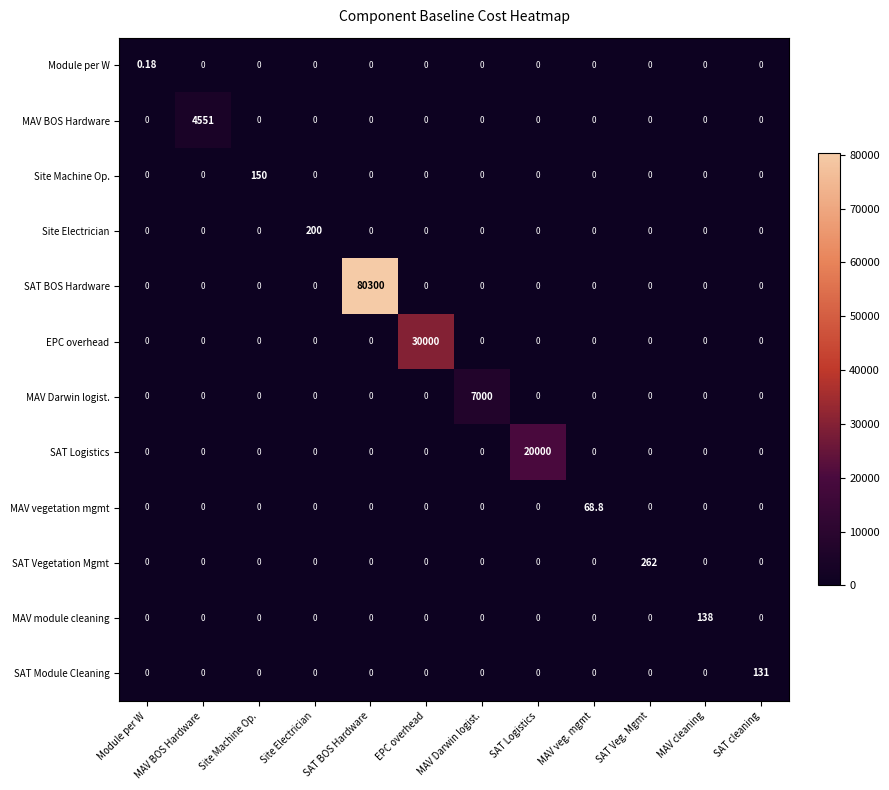

At which category does the chart reach its peak across all series?

SAT BOS Hardware